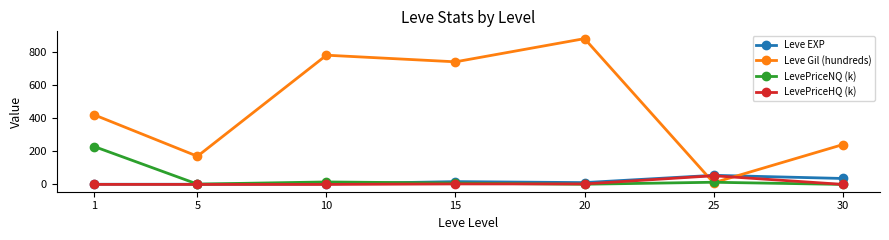

What are all the series names shown in the legend?

Leve EXP, Leve Gil (hundreds), LevePriceNQ (k), LevePriceHQ (k)